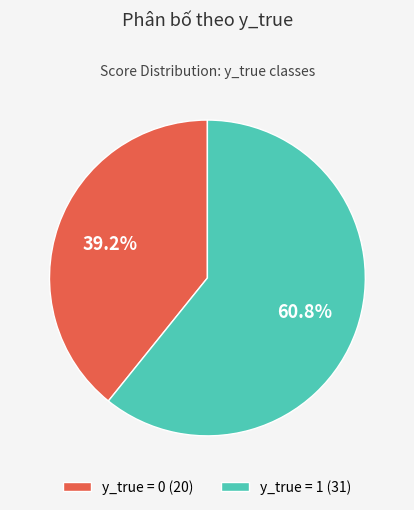

Which category has the smallest portion of the pie?

y_true = 0 (20)